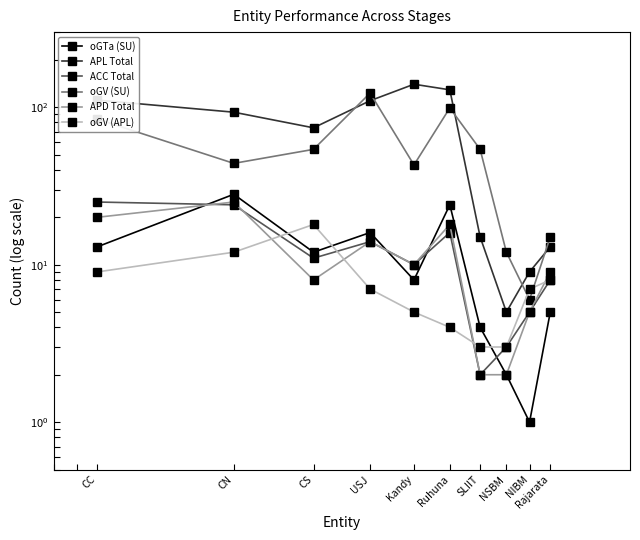

Reading left to right, what are all the values shown in this chart?

oGTa (SU): CC=13	CN=28	CS=12	USJ=16	Kandy=8	Ruhuna=24	SLIIT=4	NSBM=2	NIBM=1	Rajarata=5
APL Total: CC=111	CN=93	CS=74	USJ=110	Kandy=140	Ruhuna=129	SLIIT=15	NSBM=5	NIBM=9	Rajarata=13
ACC Total: CC=25	CN=24	CS=11	USJ=14	Kandy=10	Ruhuna=16	SLIIT=2	NSBM=3	NIBM=5	Rajarata=8
oGV (SU): CC=84	CN=44	CS=54	USJ=123	Kandy=43	Ruhuna=99	SLIIT=54	NSBM=12	NIBM=6	Rajarata=15
APD Total: CC=20	CN=25	CS=8	USJ=14	Kandy=10	Ruhuna=18	SLIIT=2	NSBM=2	NIBM=5	Rajarata=9
oGV (APL): CC=9	CN=12	CS=18	USJ=7	Kandy=5	Ruhuna=4	SLIIT=3	NSBM=3	NIBM=7	Rajarata=8